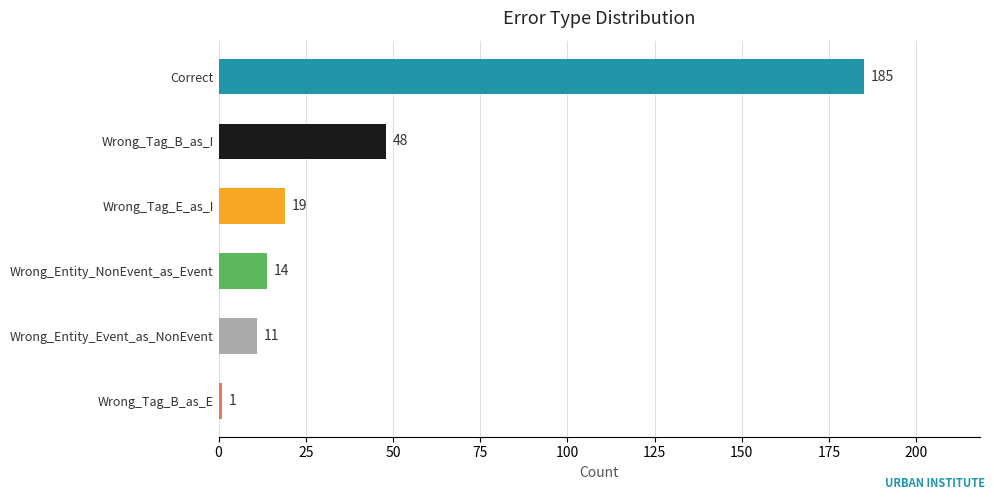

How many values are below 19?

3